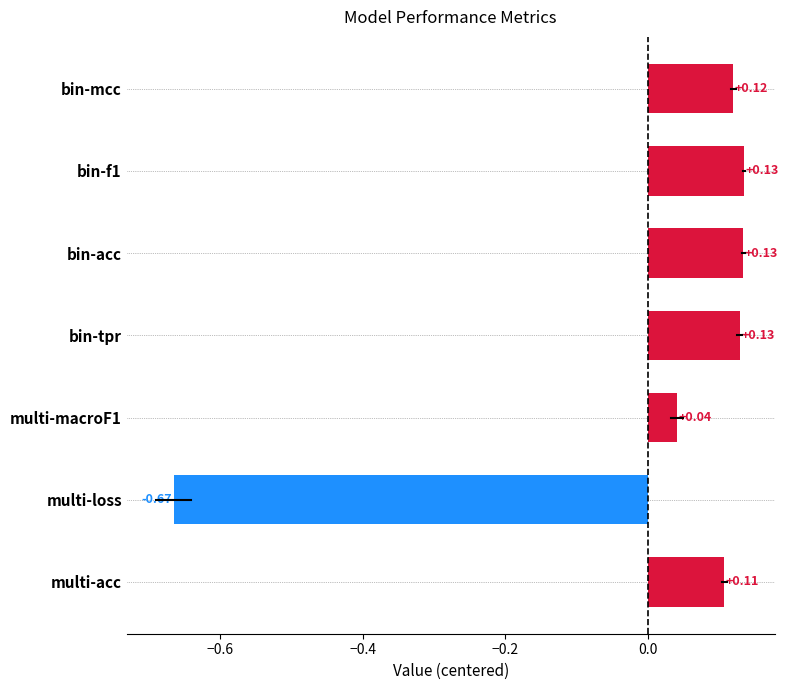

At which category does the chart reach its minimum across all series?

multi-loss